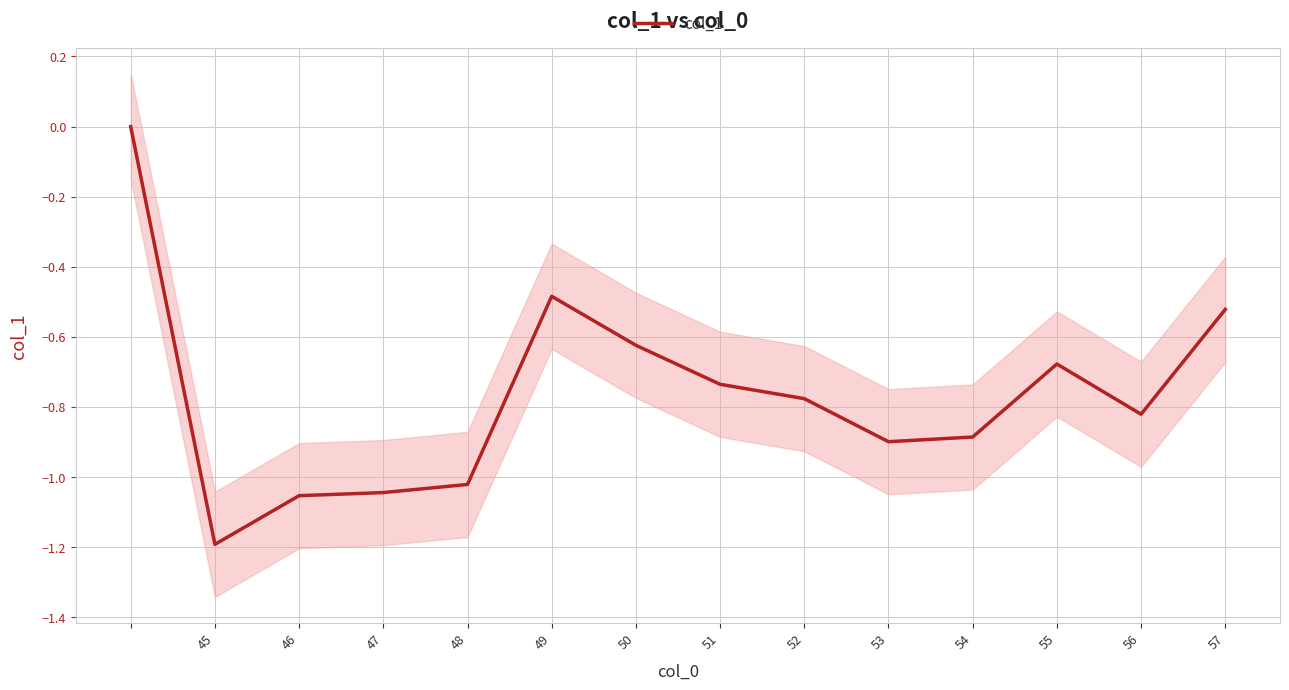

What is the difference between the maximum and second lowest values?

1.1